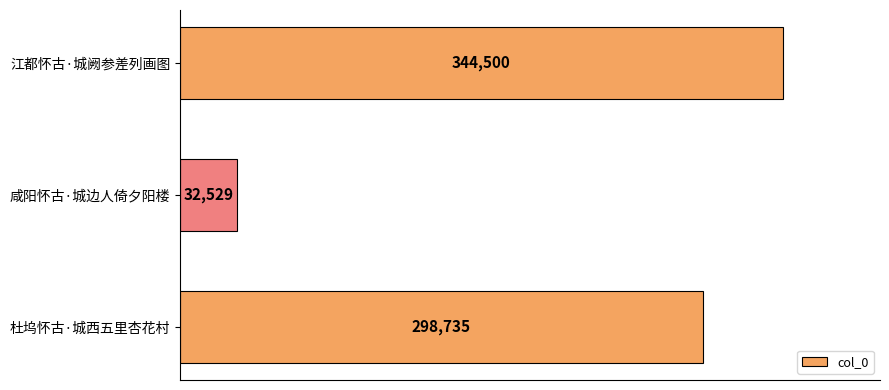

At which label is the value closest to 188514?

杜坞怀古·城西五里杏花村